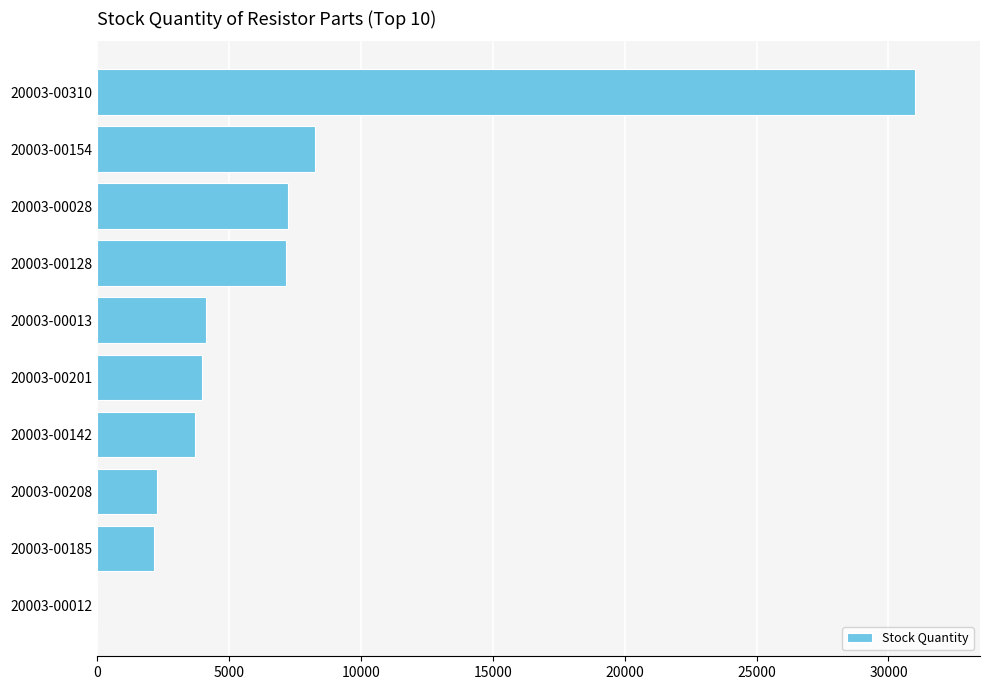

Is it true that the value at 20003-00201 is 6030?

False